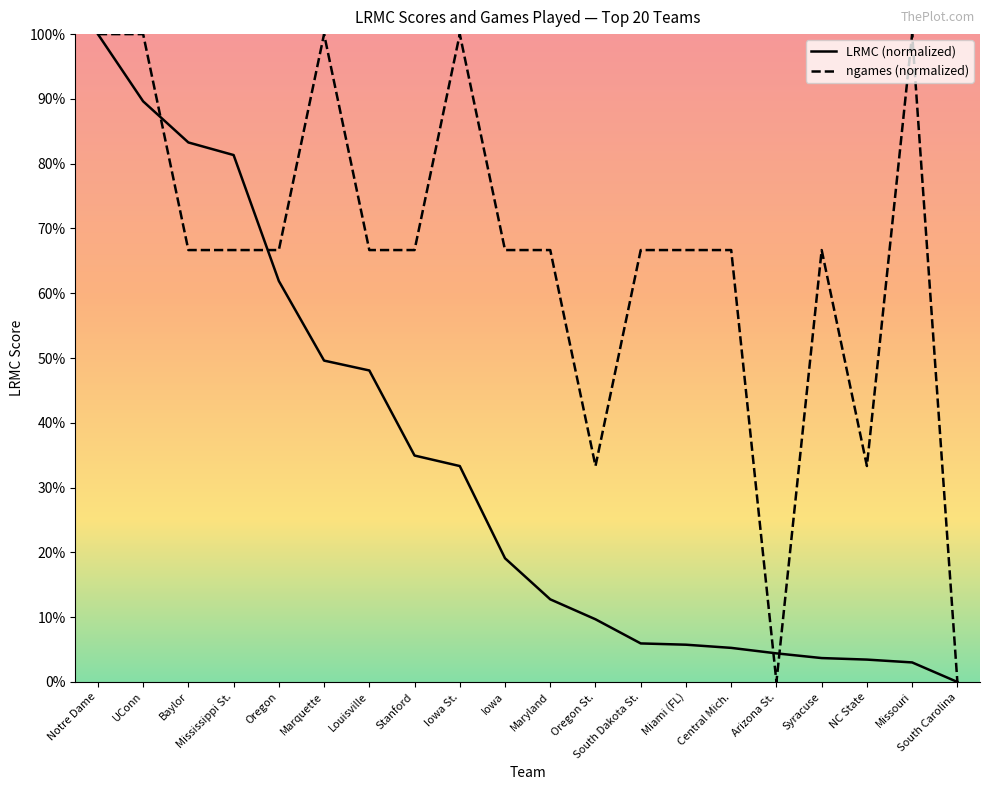

Between Baylor and Notre Dame, which is larger?

Notre Dame